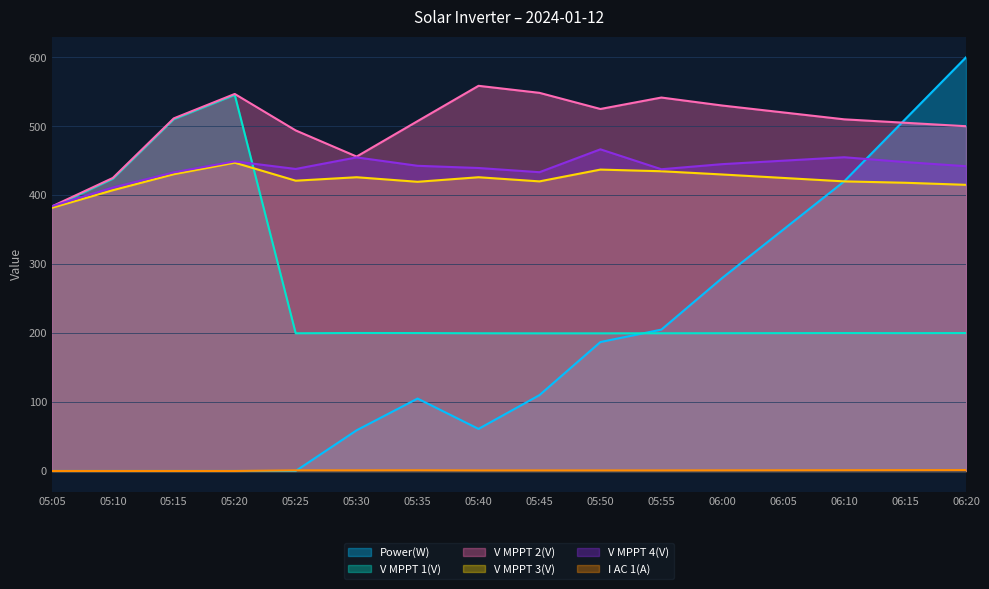

Is it true that I AC 1(A) equals 1.2 at 06:15?

True